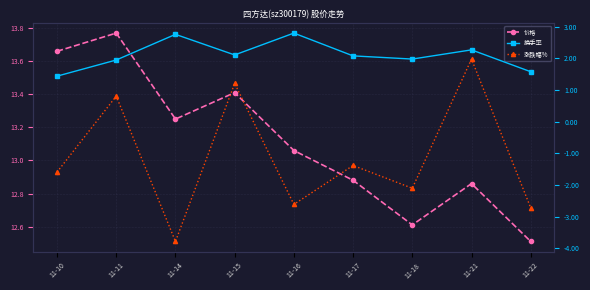

Which category has the highest value in the 换手率 series?

11-16